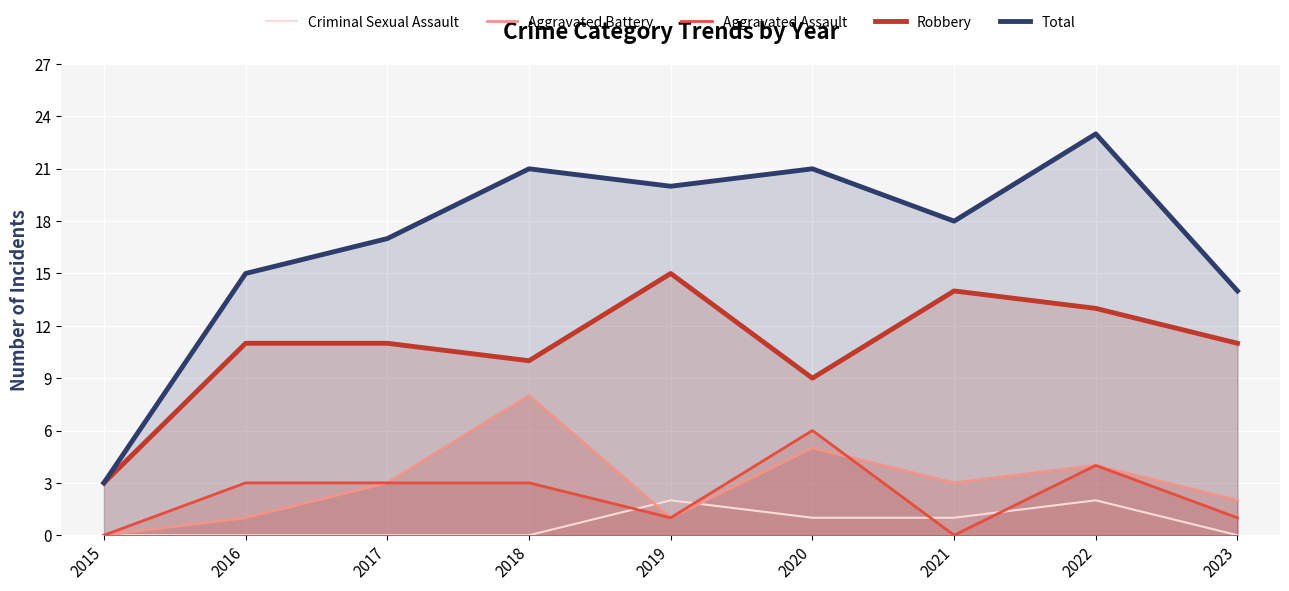

Where is the first local minimum for Robbery?

2018